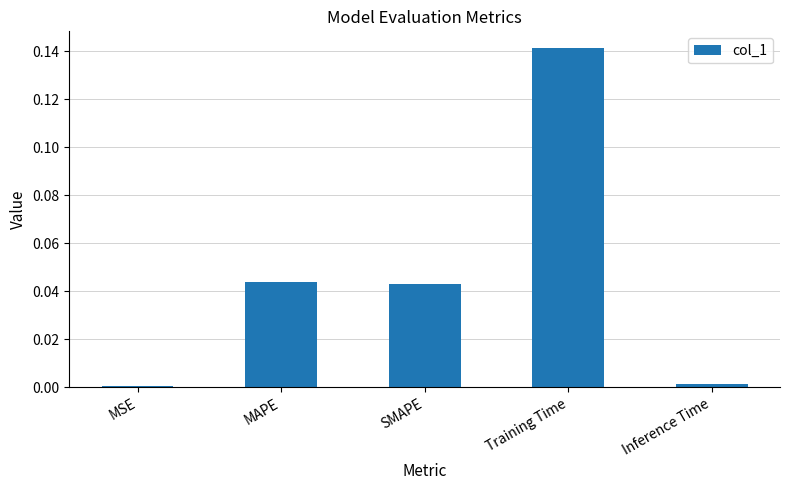

How many data points does each series have?

5